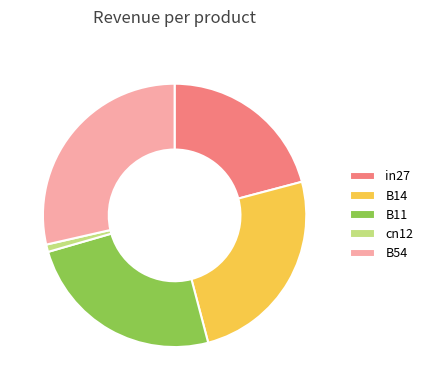

Is there any slice that represents more than half of the pie?

No